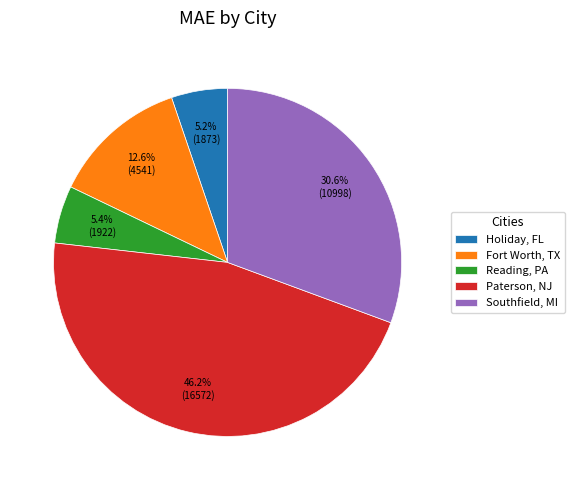

True or false: Paterson, NJ accounts for 39% of the total.

False